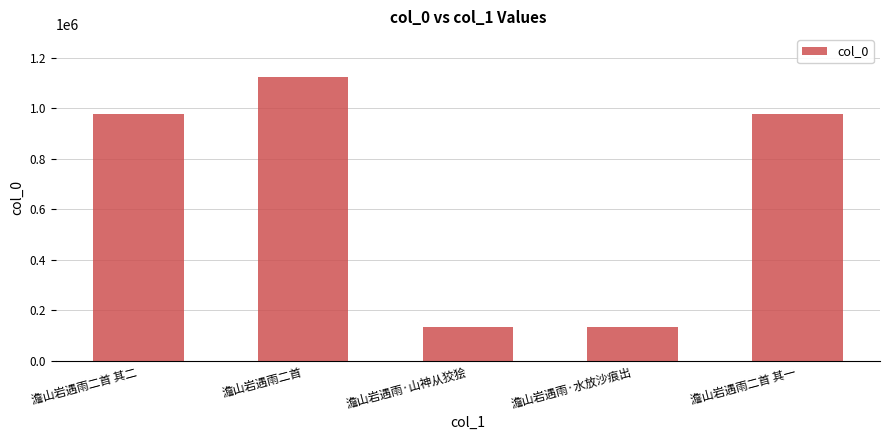

Does the chart contain any negative values?

No